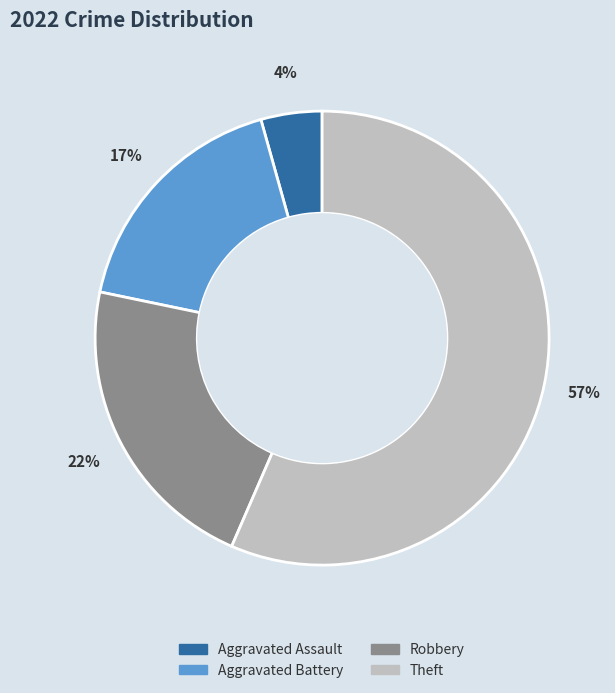

To the nearest percent, what is the average slice percentage?

25%